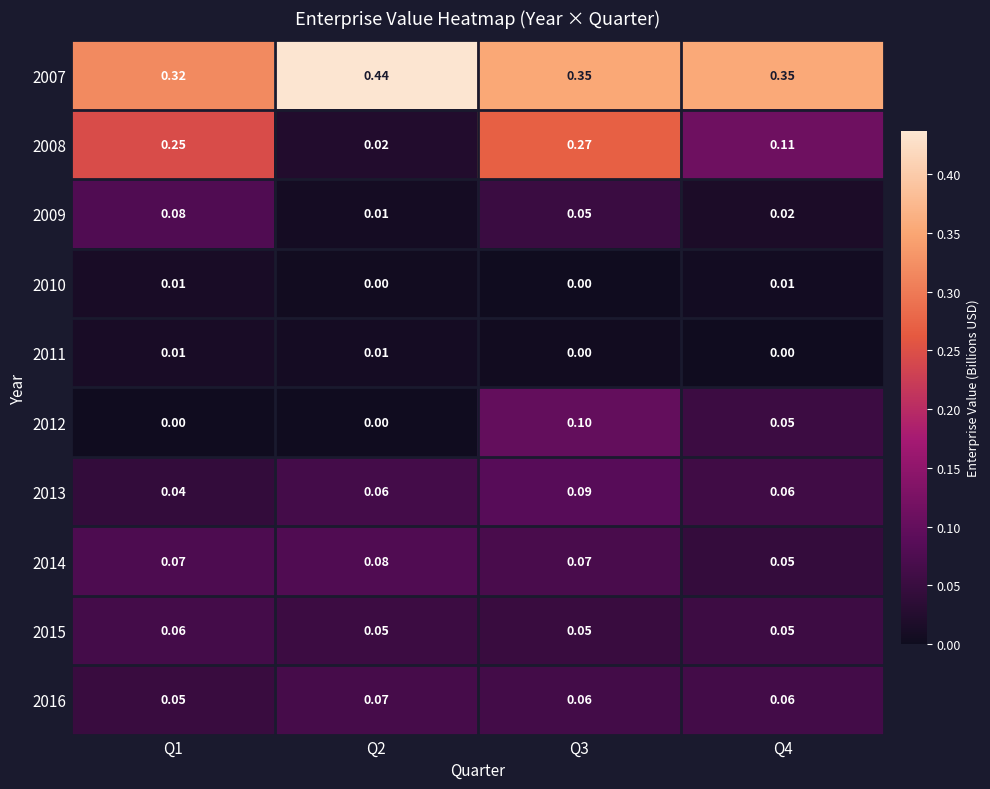

What is the total value across all series at Q1?

0.9